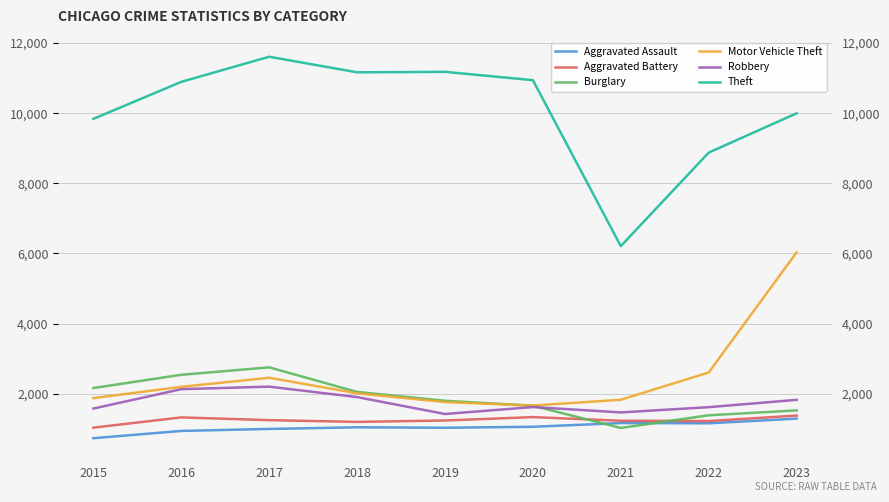

What is the sum of the Burglary values at 2022 and 2018?

3441